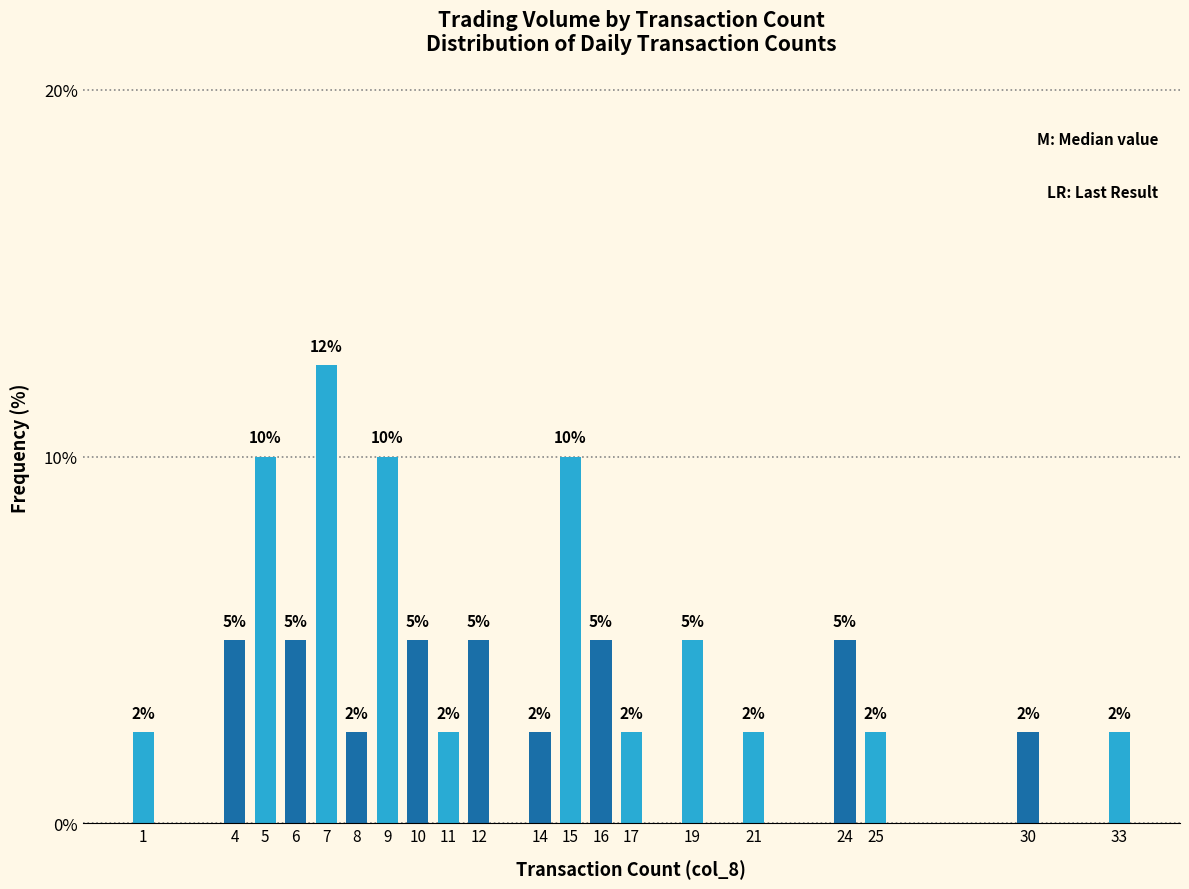

What is the sum of the values at 9 and 16?

15.0